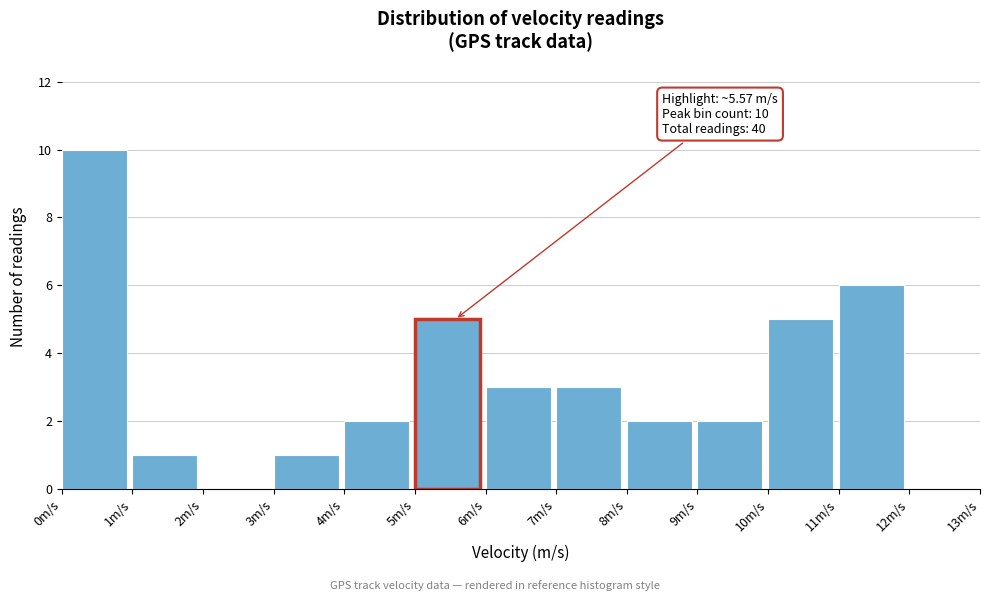

Over which range of the x-axis is the bar tallest?

0 to 1